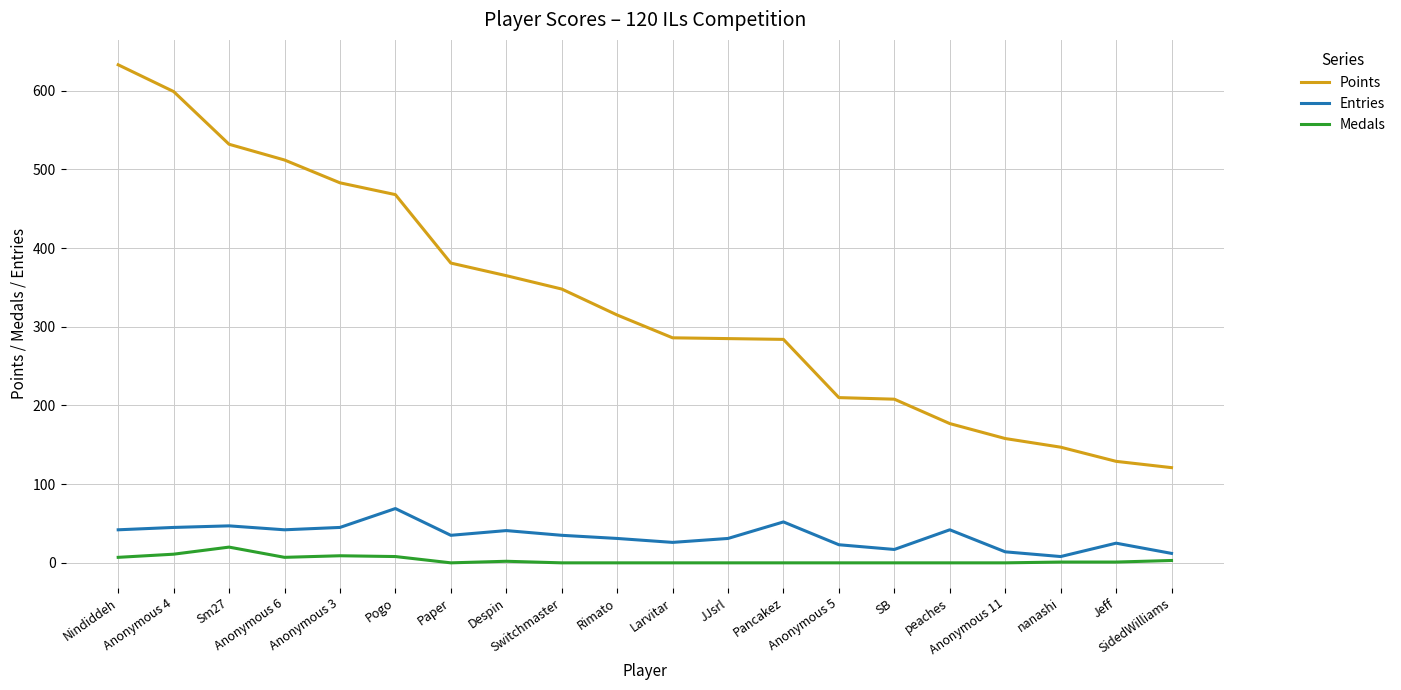

The value of Medals at Pancakez is 0. True or false?

True